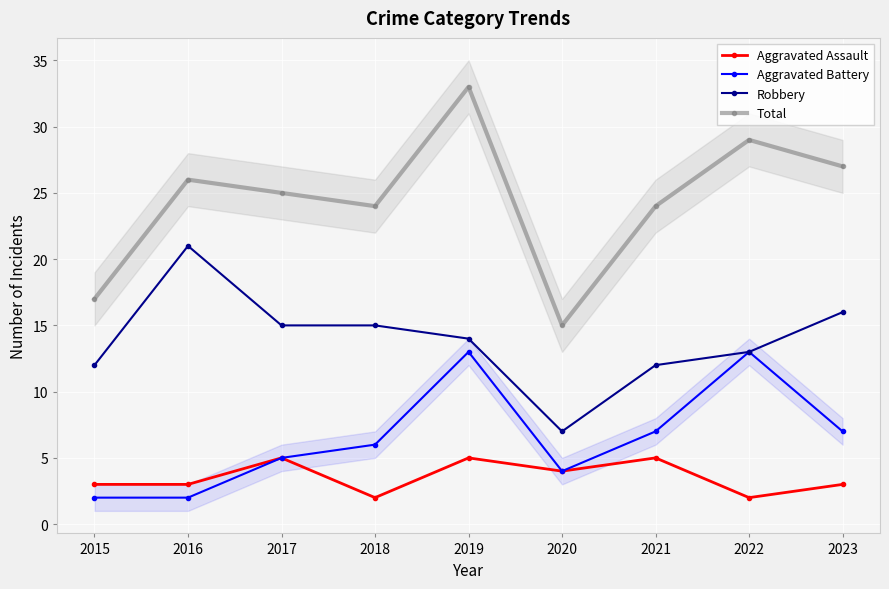

Which category has the highest value across all series?

2019